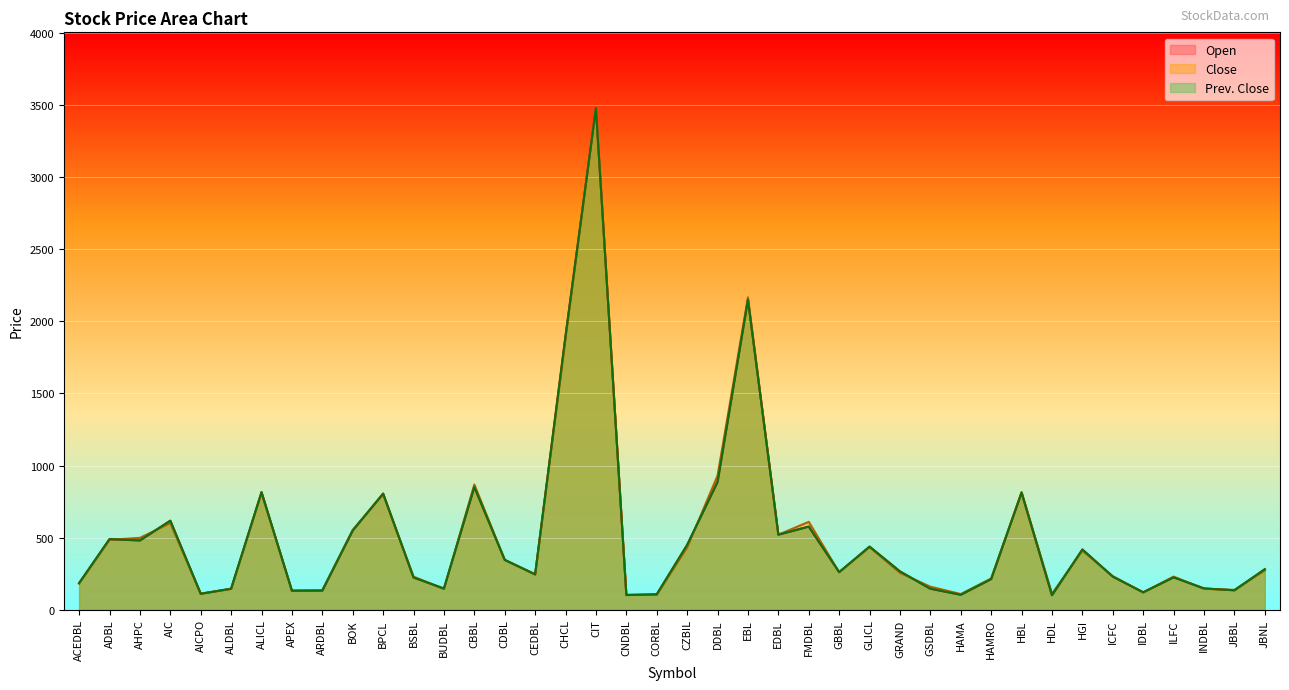

What is the maximum value for Open?

3480